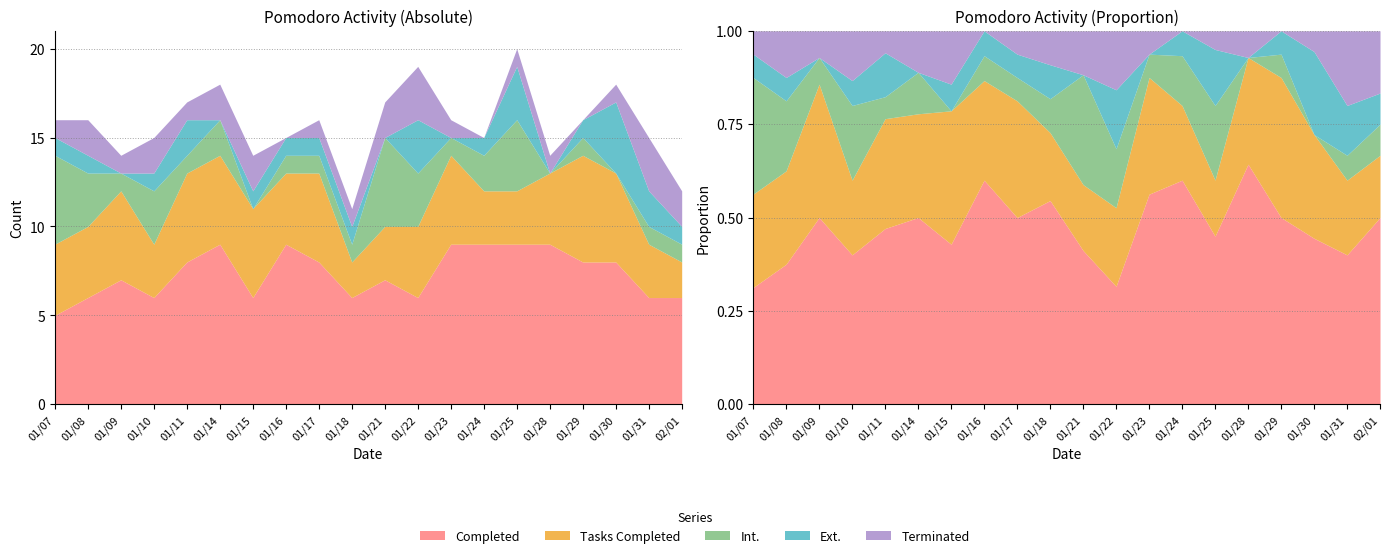

What position from the right is 01/23?

8